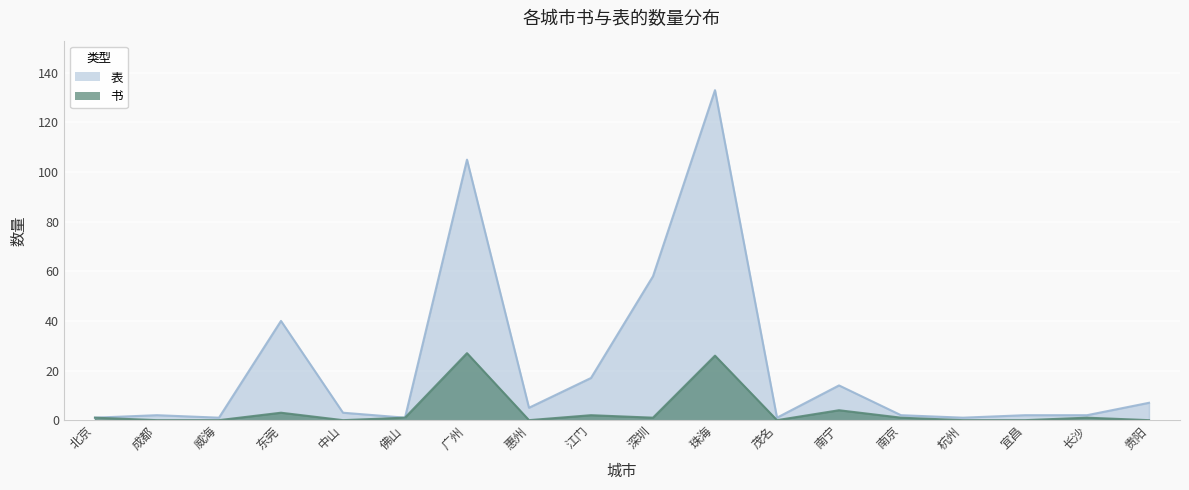

Where does the 表 series first go above 3?

东莞